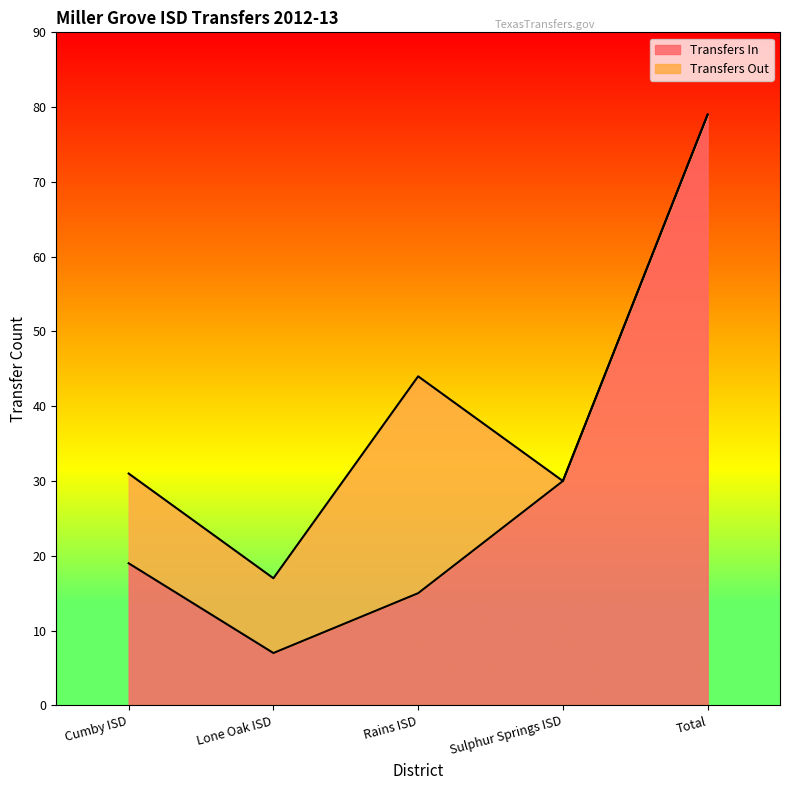

The value at Lone Oak ISD is 7. True or false?

True